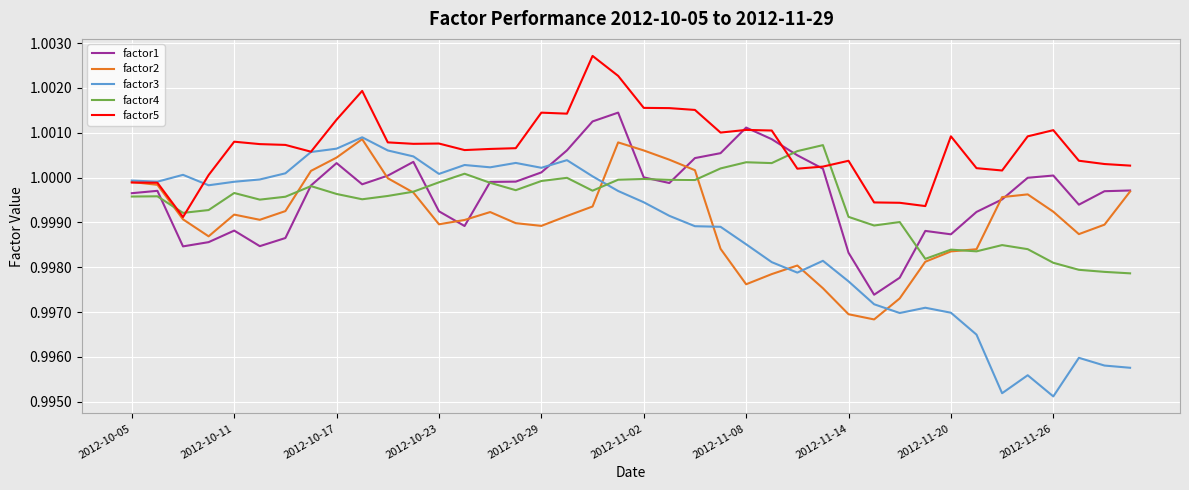

After their last crossing, which series has the higher values: factor5 or factor4?

factor5